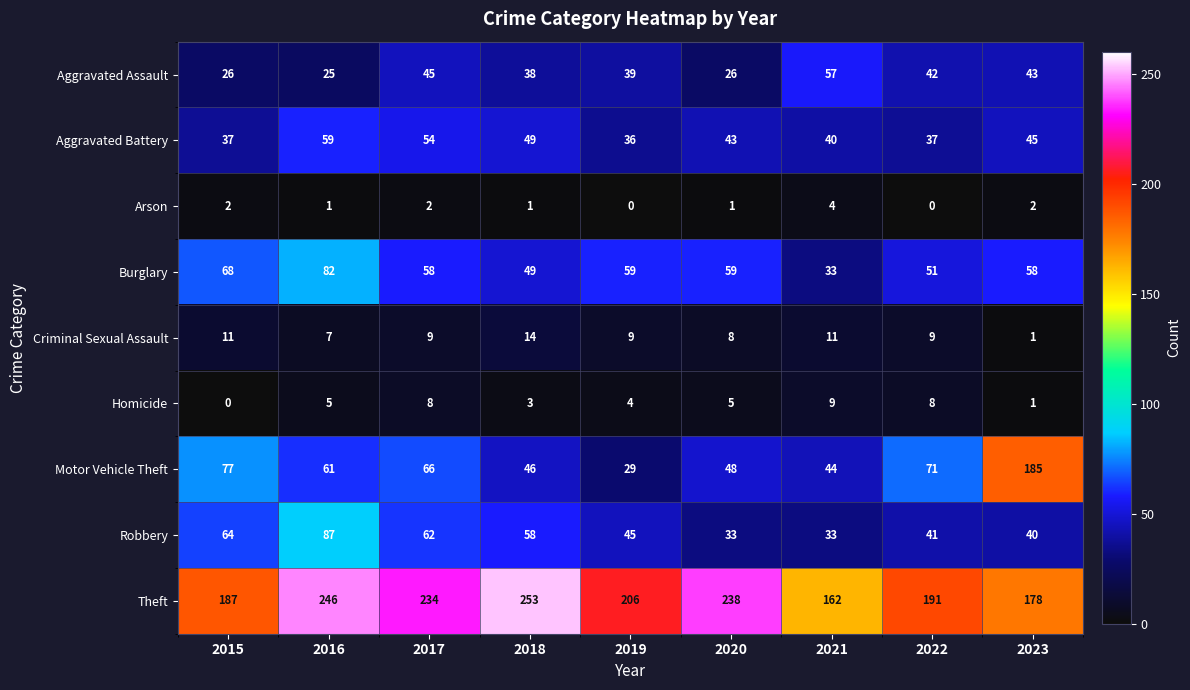

At 2019, list the series in order from smallest to largest.

Arson, Homicide, Criminal Sexual Assault, Motor Vehicle Theft, Aggravated Battery, Aggravated Assault, Robbery, Burglary, Theft